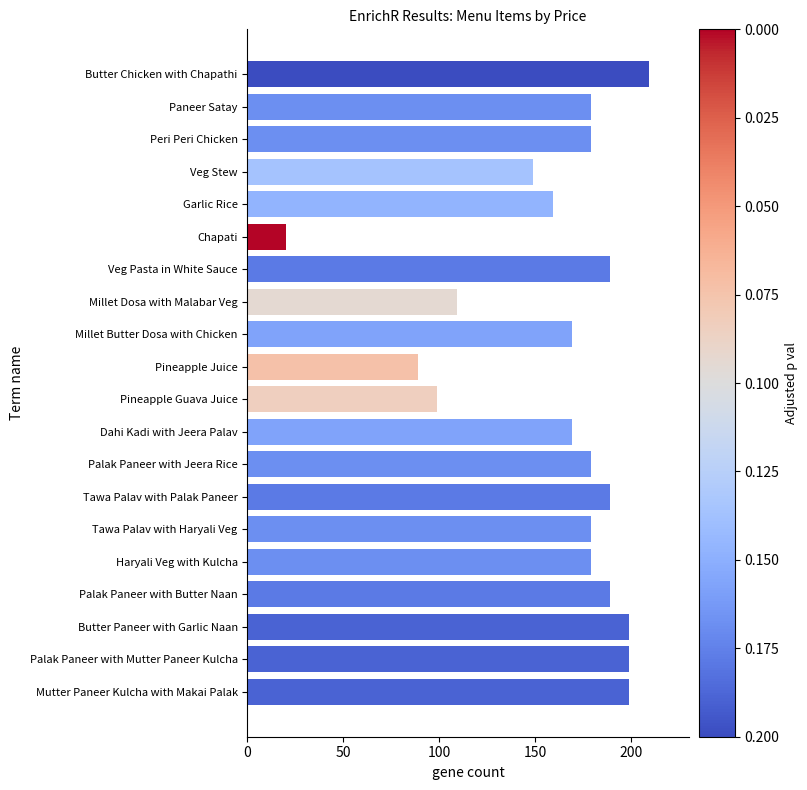

Reading top to bottom, list all the values displayed in this chart.

Butter Chicken with Chapathi=209	Paneer Satay=179	Peri Peri Chicken=179	Veg Stew=149	Garlic Rice=159	Chapati=20	Veg Pasta in White Sauce=189	Millet Dosa with Malabar Veg=109	Millet Butter Dosa with Chicken=169	Pineapple Juice=89	Pineapple Guava Juice=99	Dahi Kadi with Jeera Palav=169	Palak Paneer with Jeera Rice=179	Tawa Palav with Palak Paneer=189	Tawa Palav with Haryali Veg=179	Haryali Veg with Kulcha=179	Palak Paneer with Butter Naan=189	Butter Paneer with Garlic Naan=199	Palak Paneer with Mutter Paneer Kulcha=199	Mutter Paneer Kulcha with Makai Palak=199